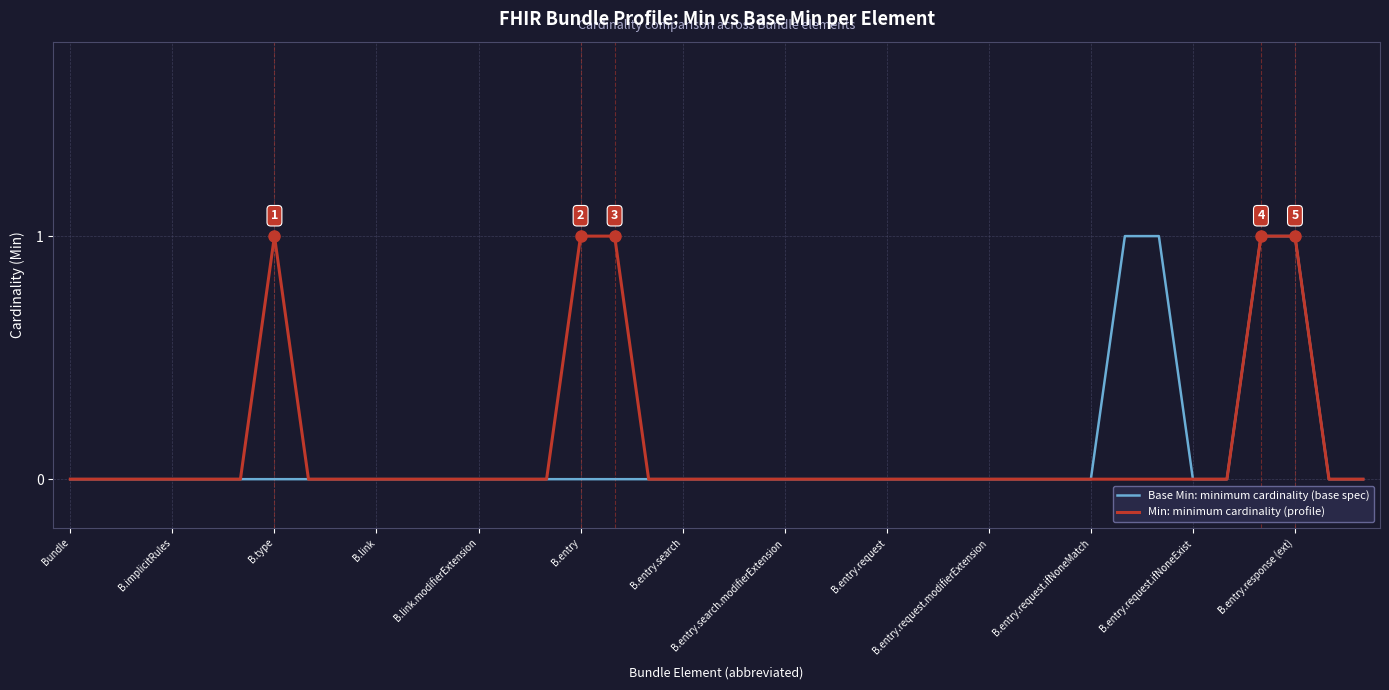

List the series in order of their overall mean, lowest first.

Base Min: minimum cardinality (base spec), Min: minimum cardinality (profile)